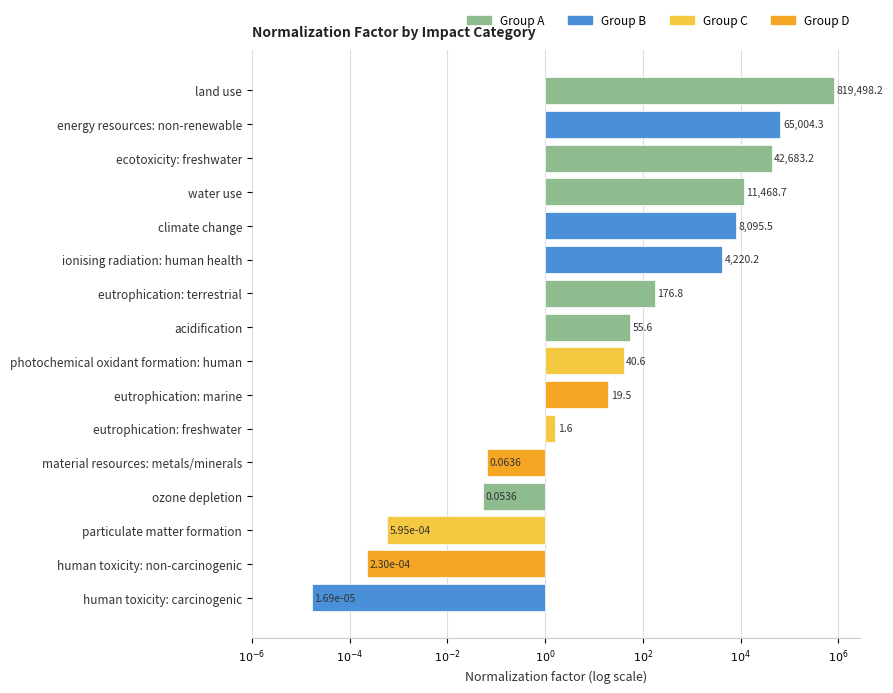

Does the chart contain any negative values?

Yes